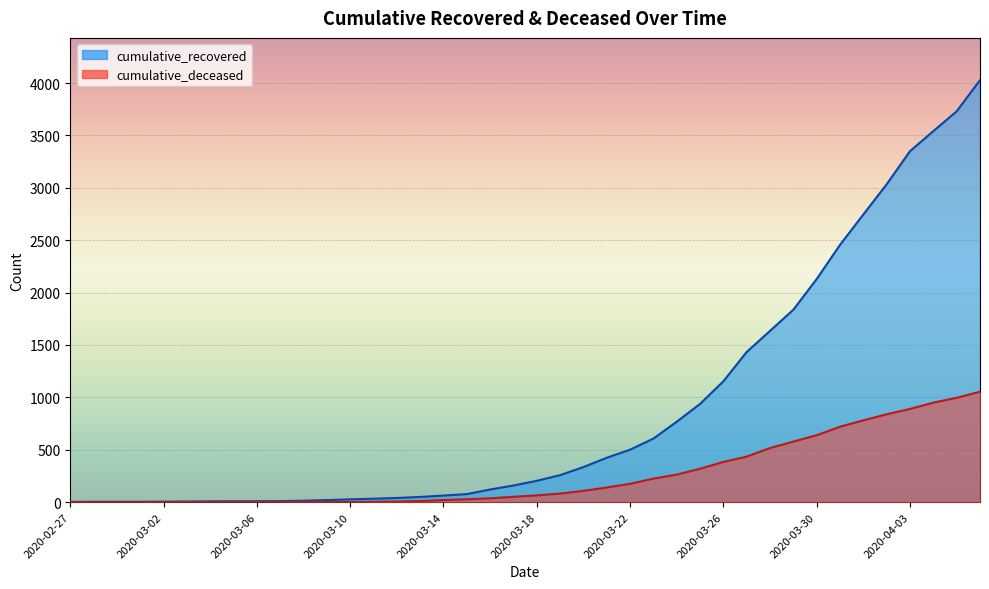

List the series in order of their overall mean, lowest first.

cumulative_deceased, cumulative_recovered